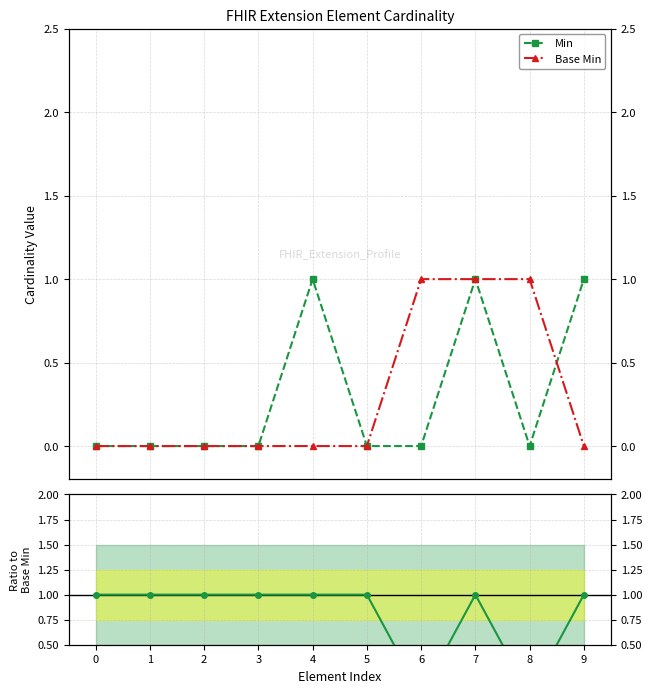

True or false: Base Min and Min cross at least once.

True